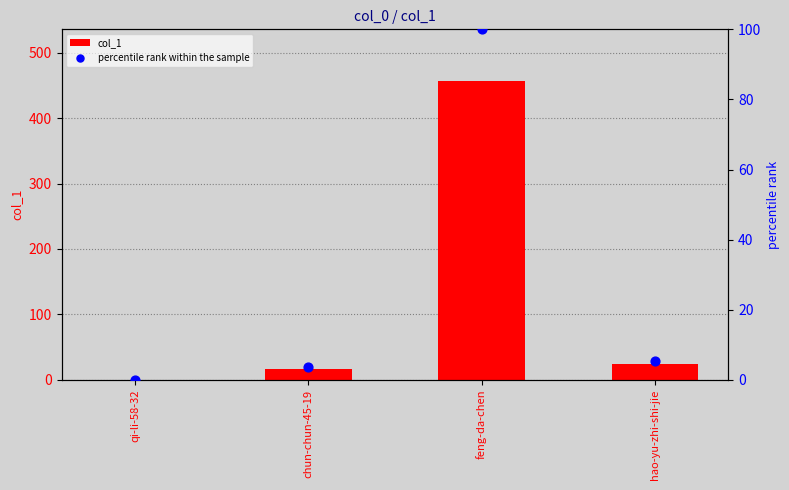

At which category is the sum across all series the highest?

feng-da-chen